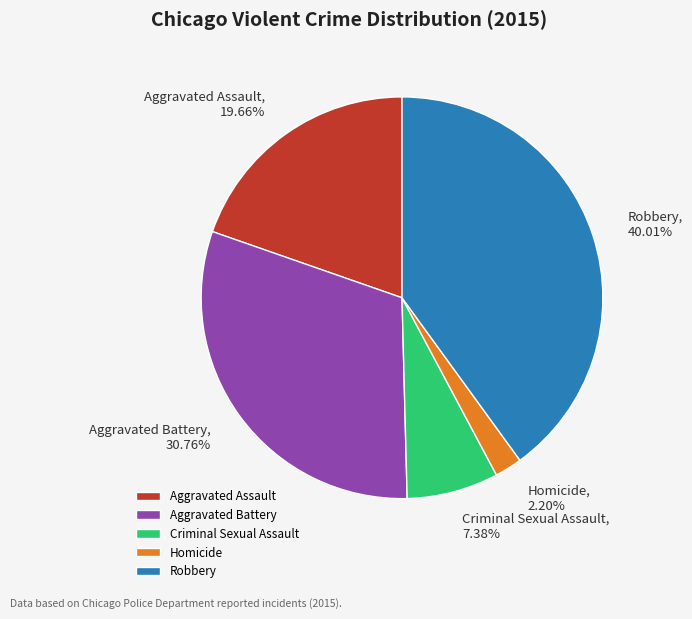

Which slice is the largest?

Robbery